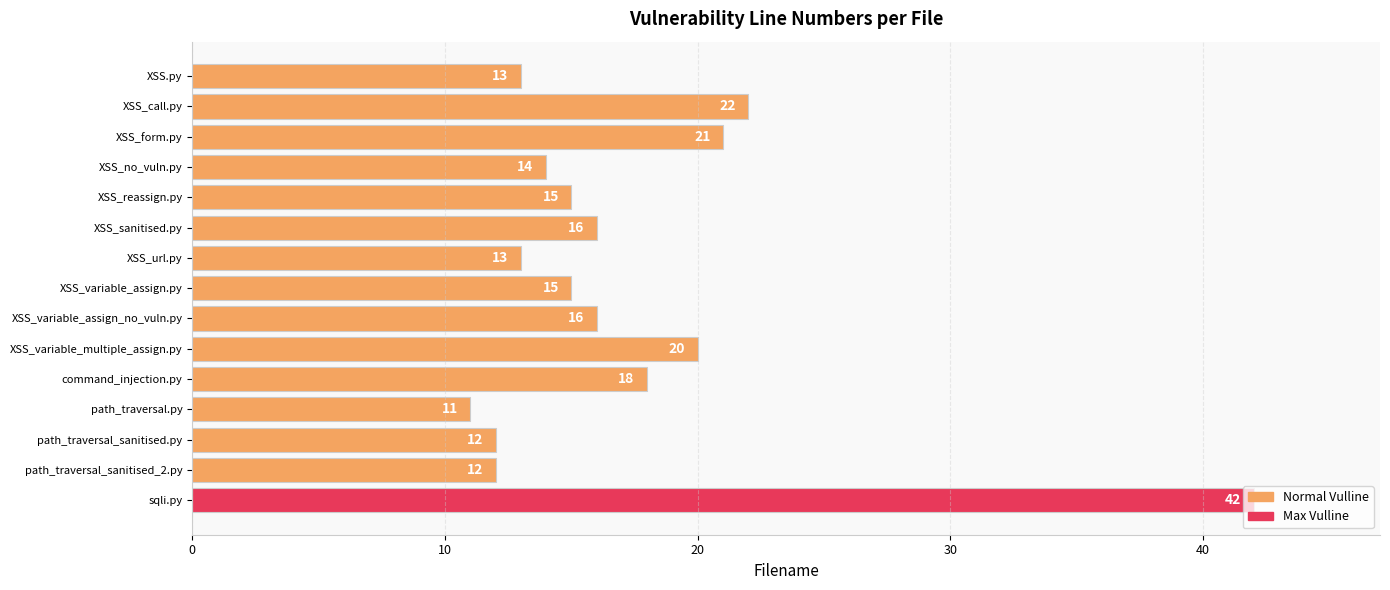

Read the value at XSS_sanitised.py, to the nearest 5.

15